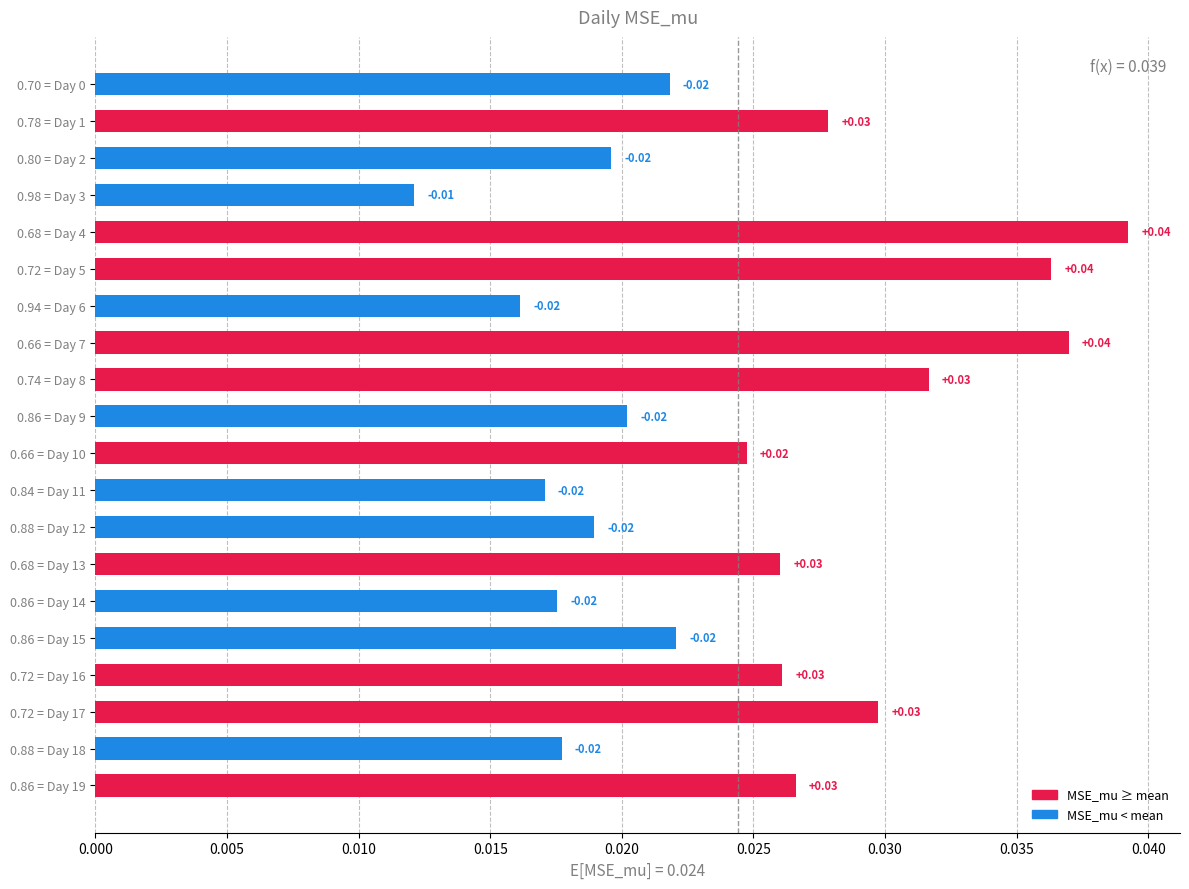

Which category has the lowest value across all series?

0.98 = Day 3